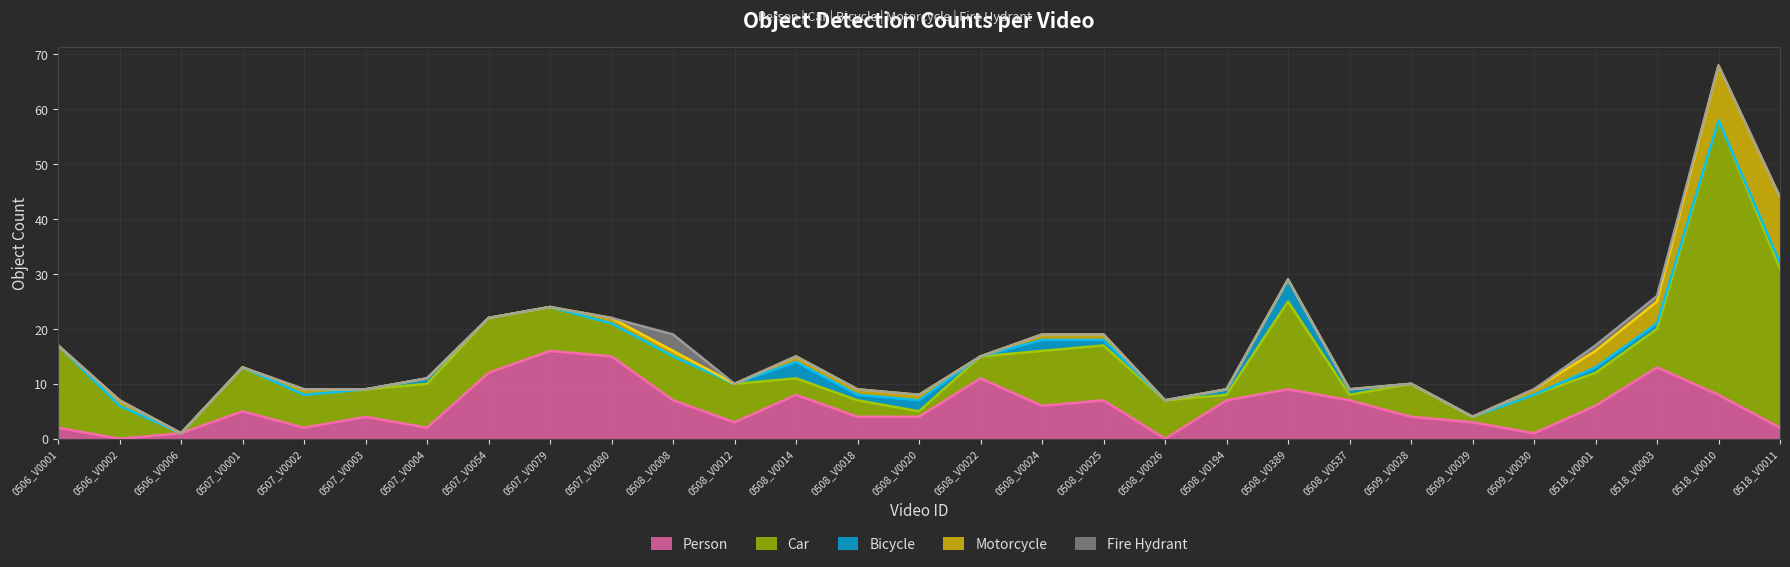

Which series has the widest spread of values?

Car